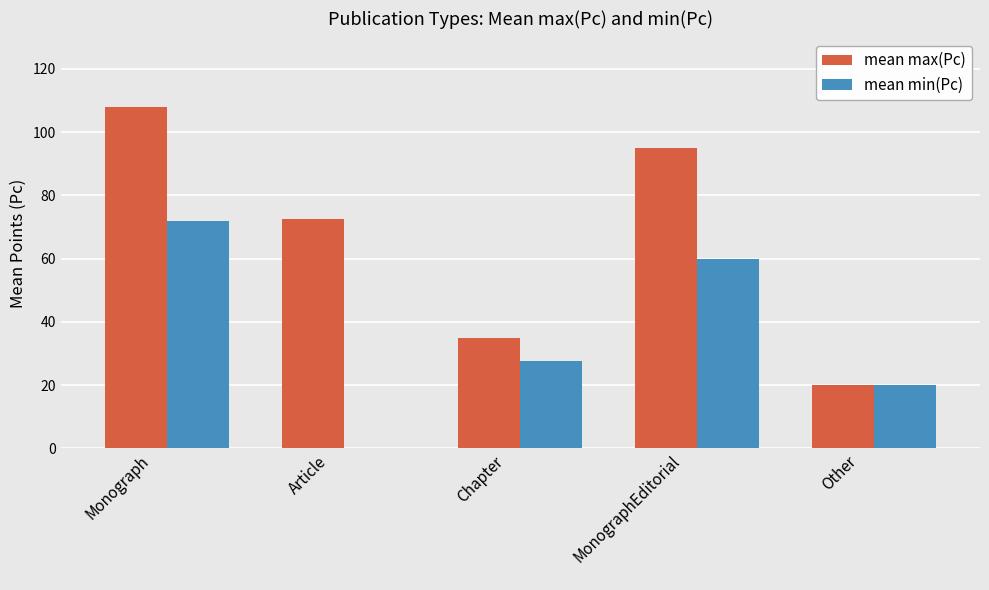

What is the total value across all series at MonographEditorial
?

155.0